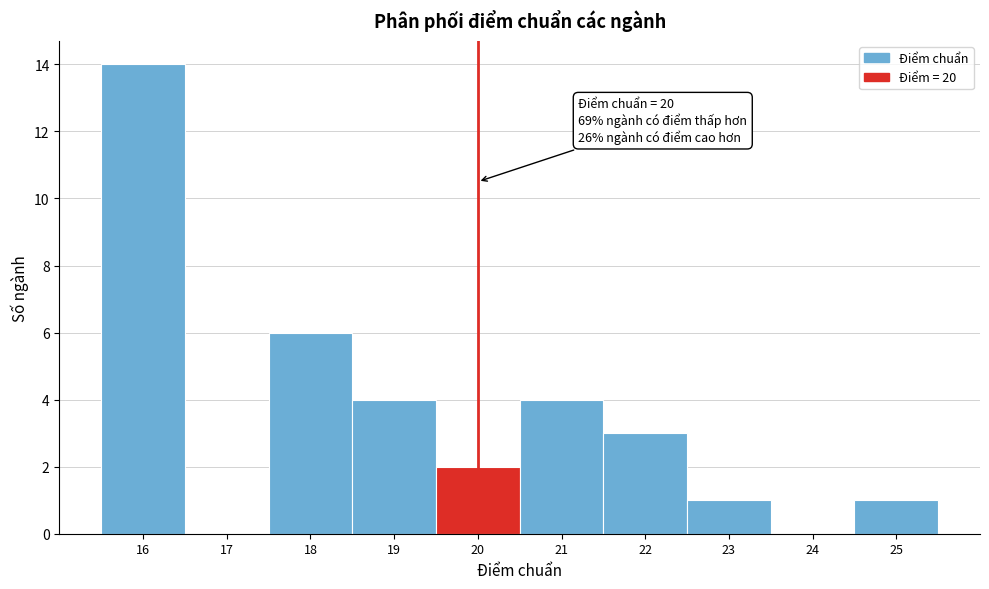

Over which range of the x-axis is the bar tallest?

15.5 to 16.5